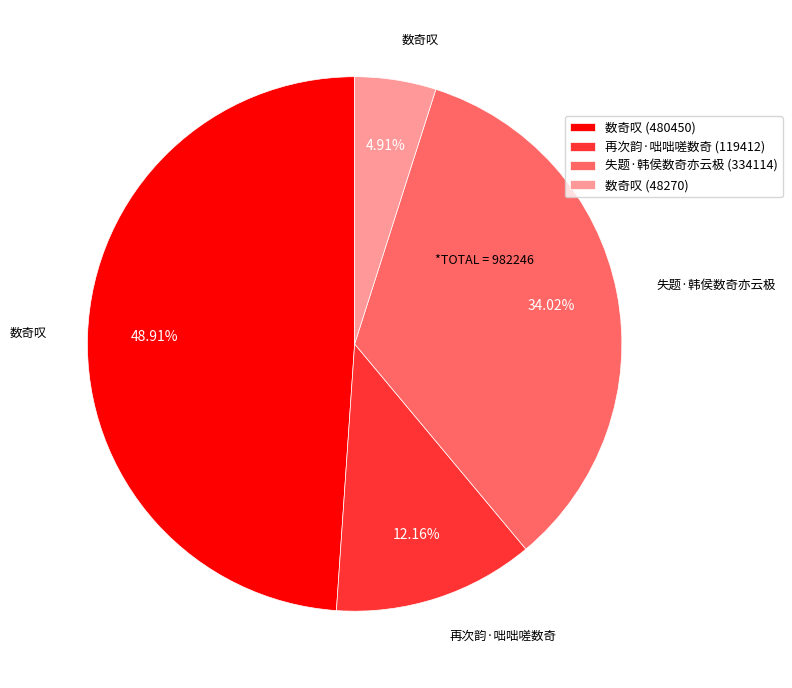

Between 失题·韩侯数奇亦云极 (334114) and 数奇叹 (48270), which is larger?

失题·韩侯数奇亦云极 (334114)